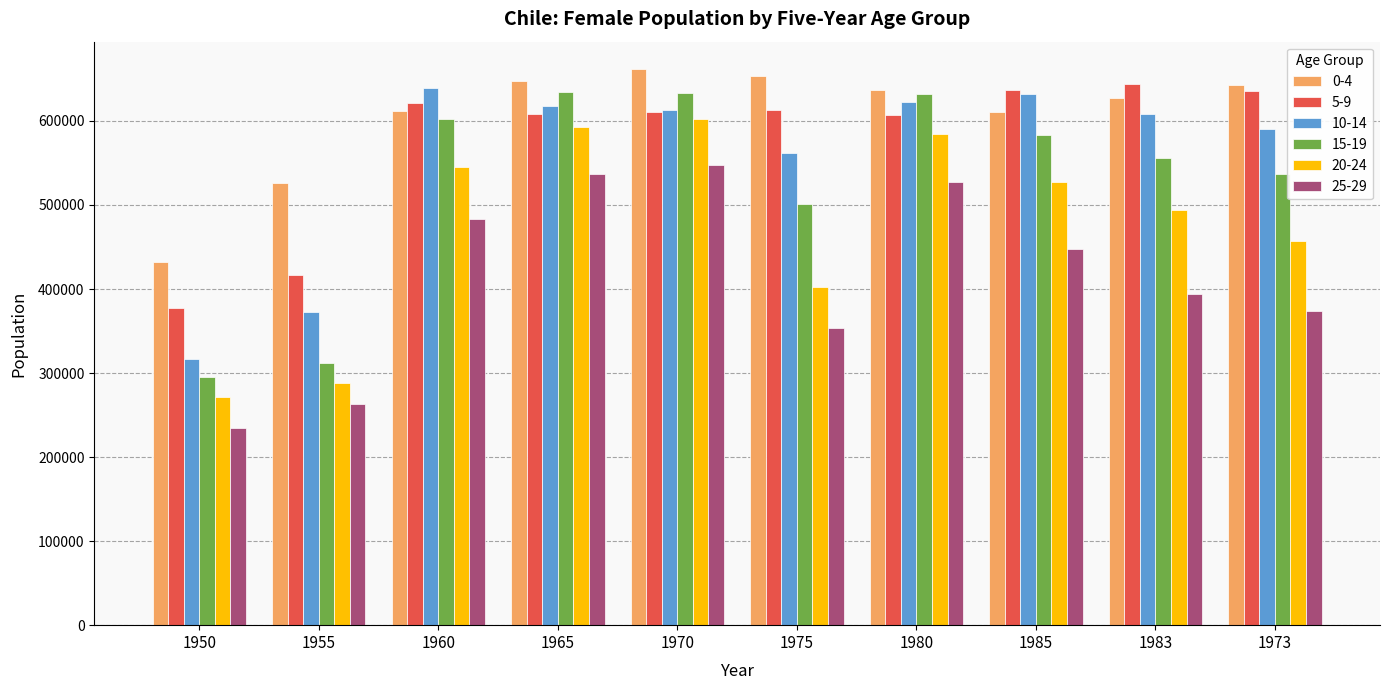

The 15-19 series shows 508922 at 1955. True or false?

False